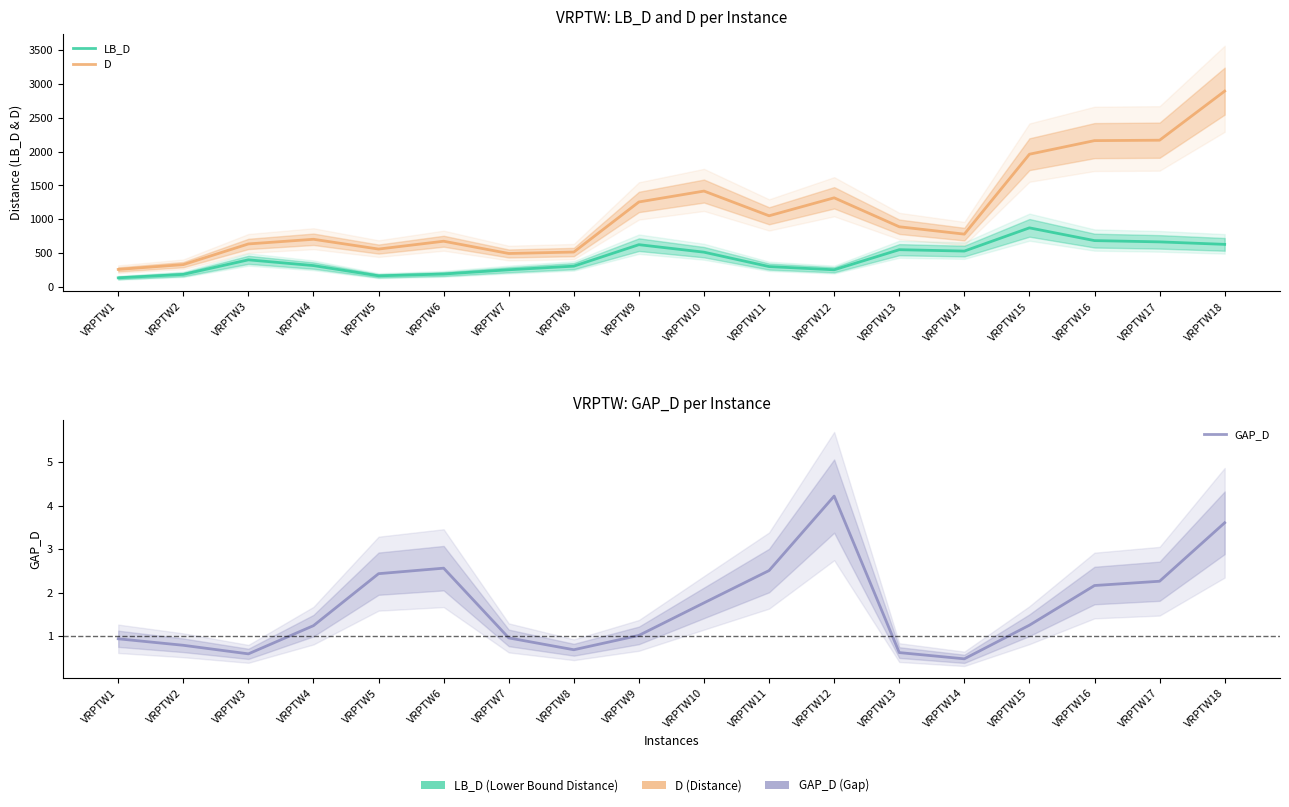

Reading left to right, list all the values displayed in this chart.

LB_D: VRPTW1=133.3	VRPTW2=184.2	VRPTW3=399.7	VRPTW4=314.5	VRPTW5=162.7	VRPTW6=189.5	VRPTW7=252.4	VRPTW8=306.0	VRPTW9=623.9	VRPTW10=512.9	VRPTW11=299.8	VRPTW12=252.2	VRPTW13=549.7	VRPTW14=529.2	VRPTW15=872.7	VRPTW16=684.2	VRPTW17=665.3	VRPTW18=628.5
D: VRPTW1=257.9	VRPTW2=328.9	VRPTW3=634.9	VRPTW4=703.8	VRPTW5=559.0	VRPTW6=675.0	VRPTW7=493.6	VRPTW8=515.0	VRPTW9=1256.1	VRPTW10=1417.2	VRPTW11=1051.6	VRPTW12=1317.4	VRPTW13=889.0	VRPTW14=779.9	VRPTW15=1962.4	VRPTW16=2163.7	VRPTW17=2169.8	VRPTW18=2896.1
GAP_D: VRPTW1=0.9	VRPTW2=0.8	VRPTW3=0.6	VRPTW4=1.2	VRPTW5=2.4	VRPTW6=2.6	VRPTW7=1.0	VRPTW8=0.7	VRPTW9=1.0	VRPTW10=1.8	VRPTW11=2.5	VRPTW12=4.2	VRPTW13=0.6	VRPTW14=0.5	VRPTW15=1.2	VRPTW16=2.2	VRPTW17=2.3	VRPTW18=3.6